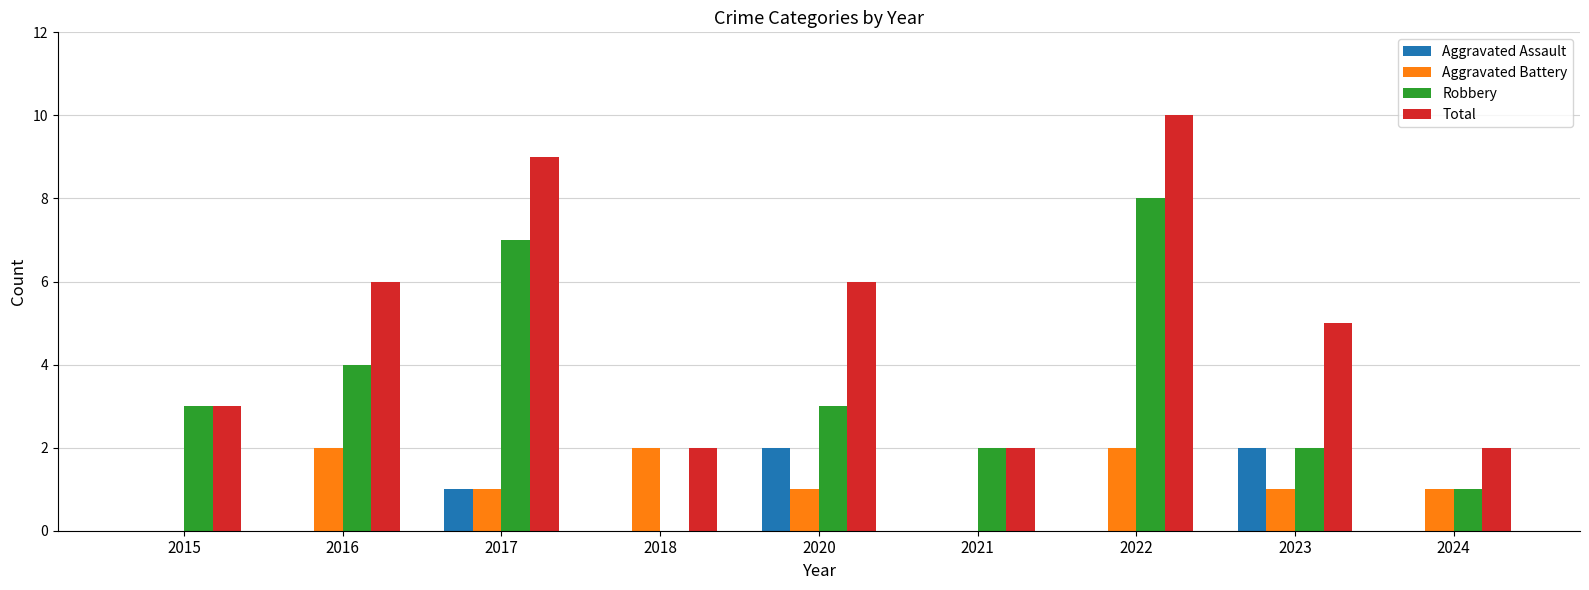

At which category is the sum across all series the highest?

2022